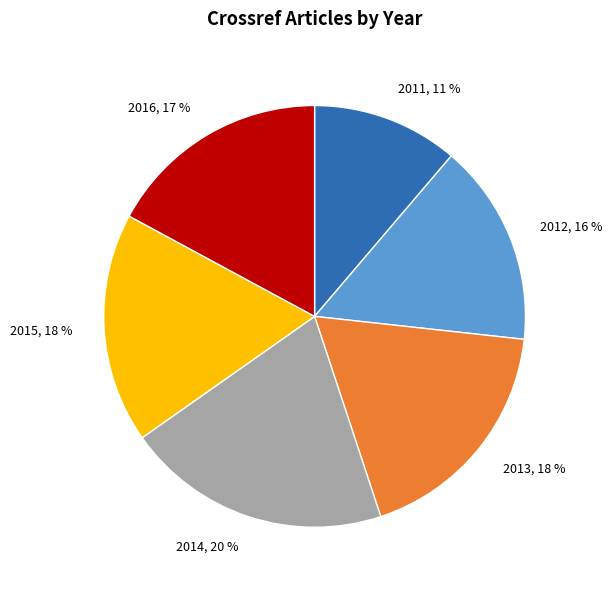

True or false: 2016, 17 % accounts for 23% of the total.

False